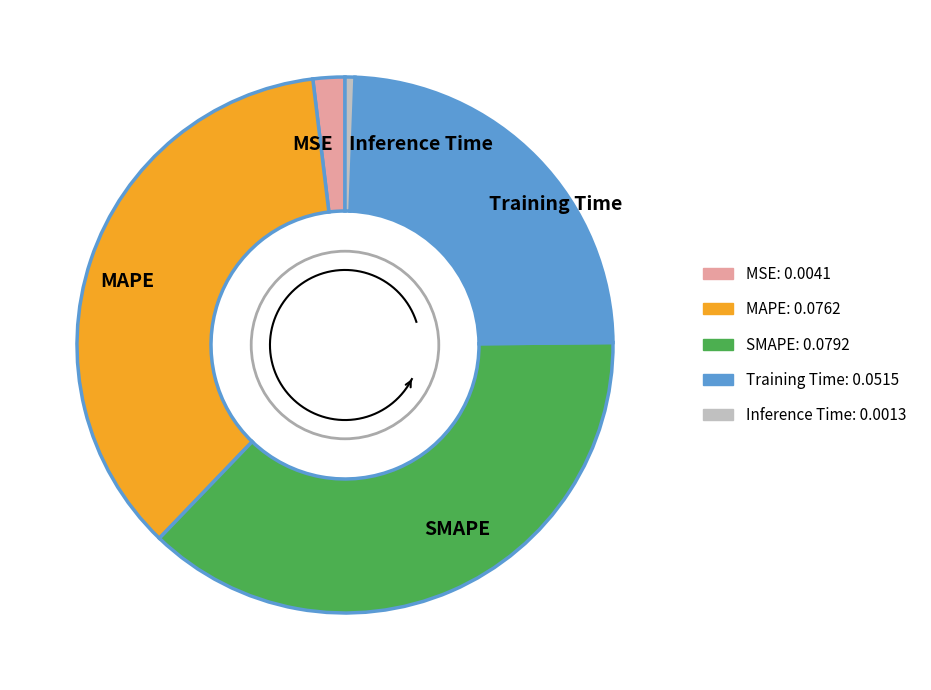

Is MSE the majority of the pie?

No